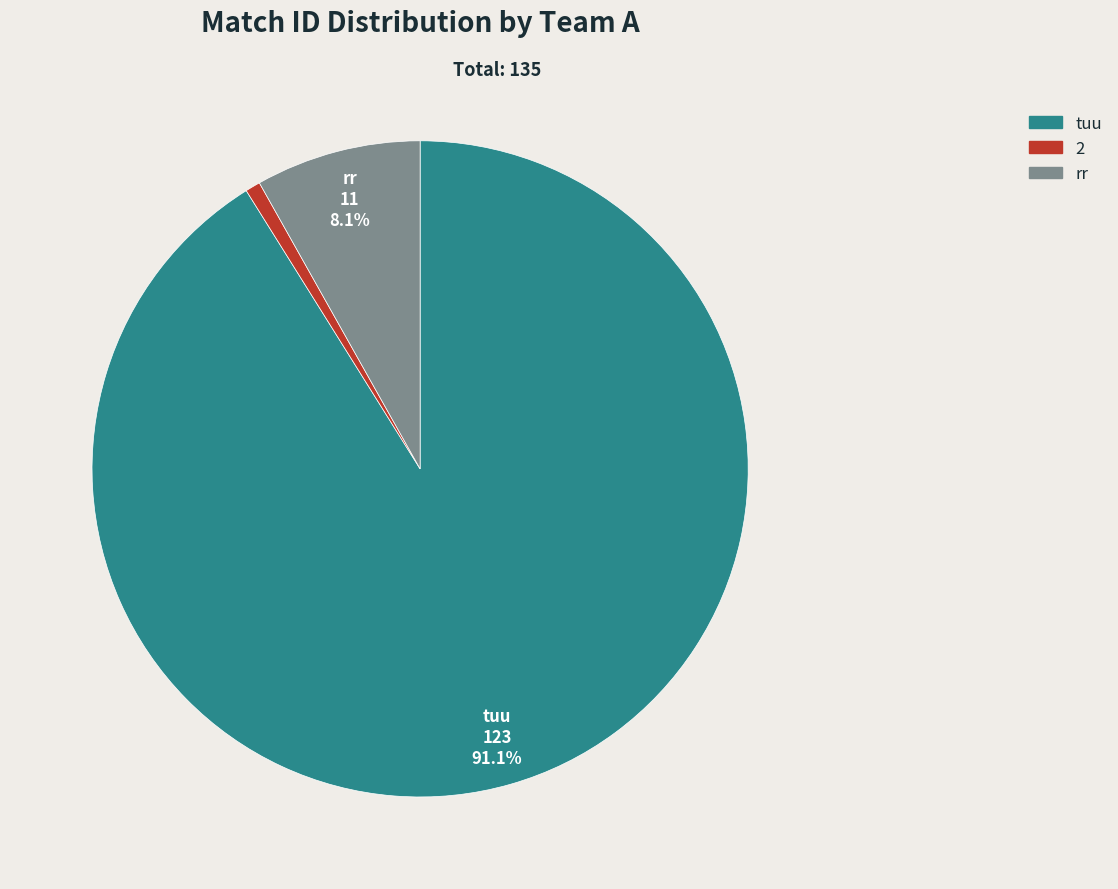

What is the ratio of the value at 2 to the value at rr?

0.1